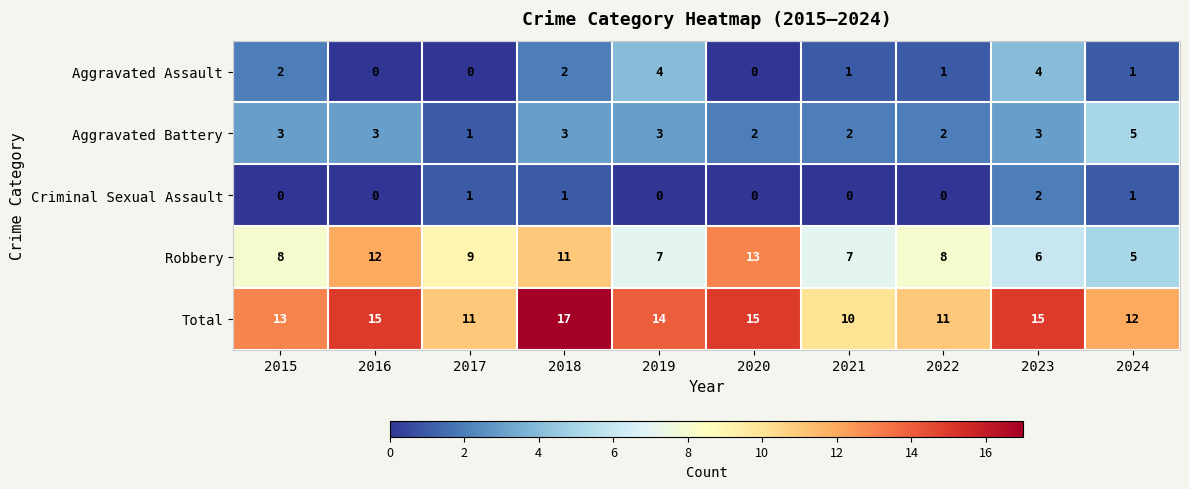

At how many categories does at least one series exceed 7?

10